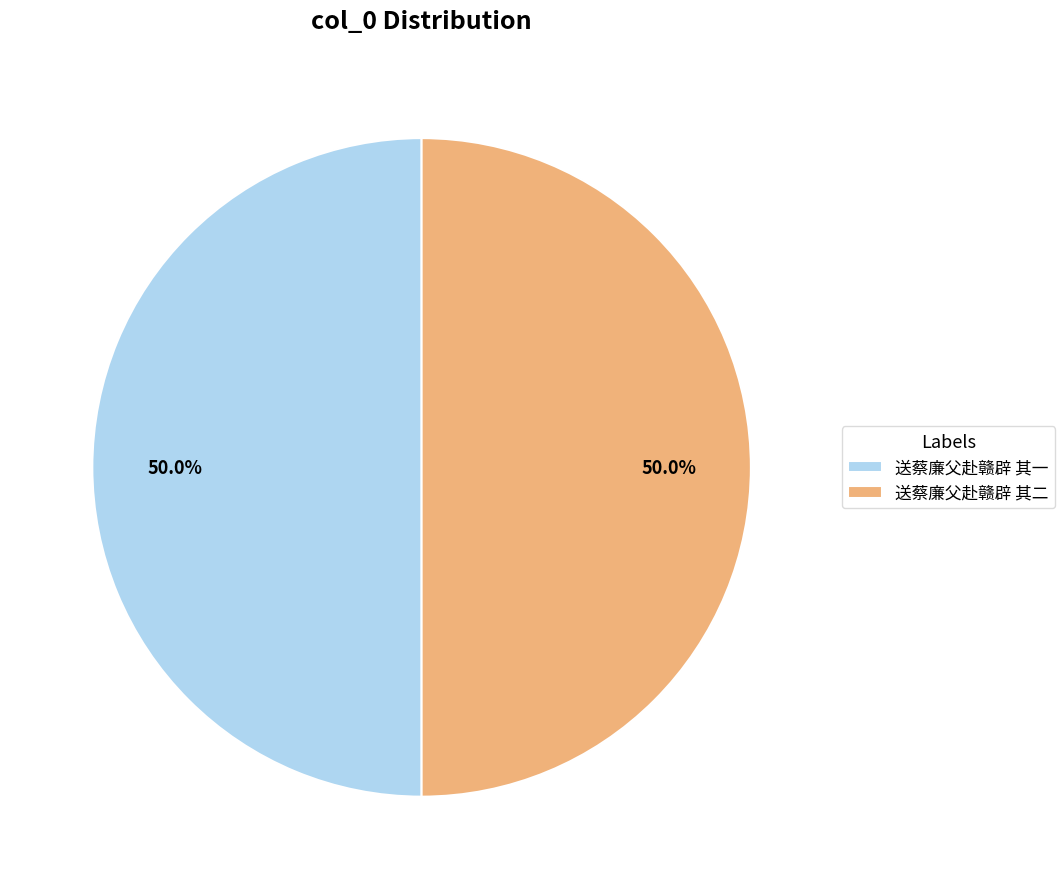

True or false: 送蔡廉父赴赣辟 其二 accounts for 50% of the total.

True